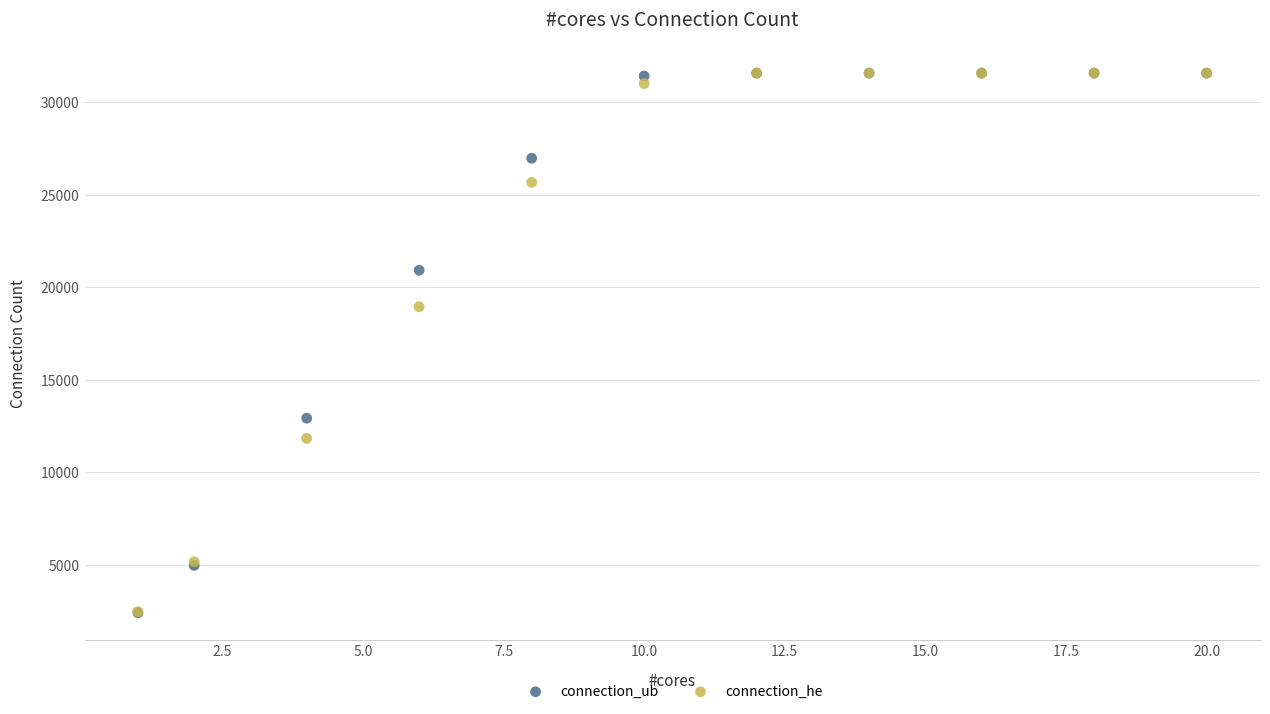

In the connection_he series, what Y value is closest to 17015?

18941